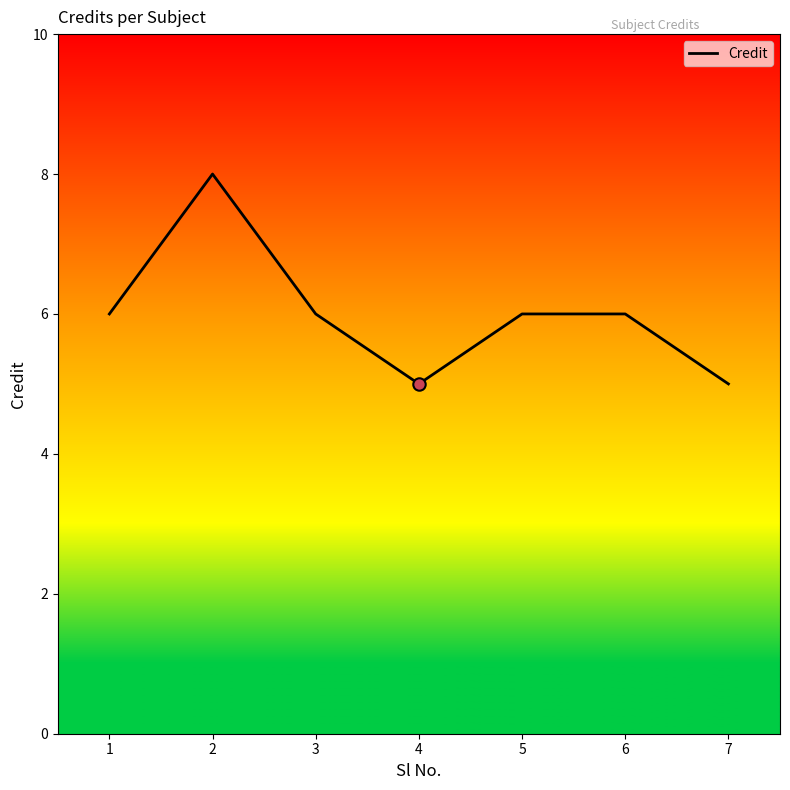

Between 7 and 5, which is larger?

5